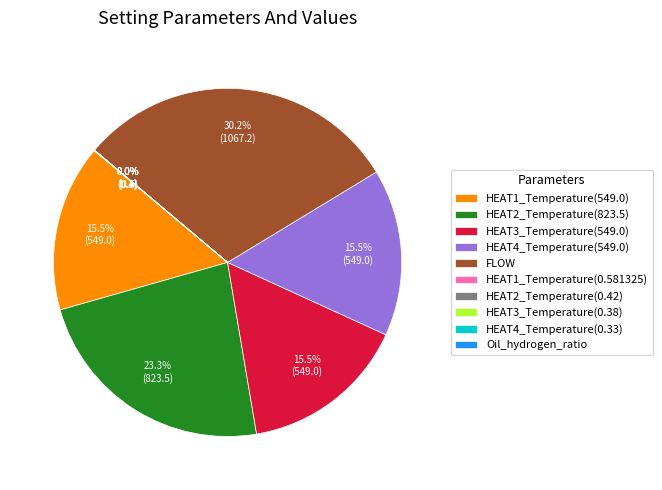

What portion of the pie excludes HEAT3_Temperature(549.0)?

84.5%